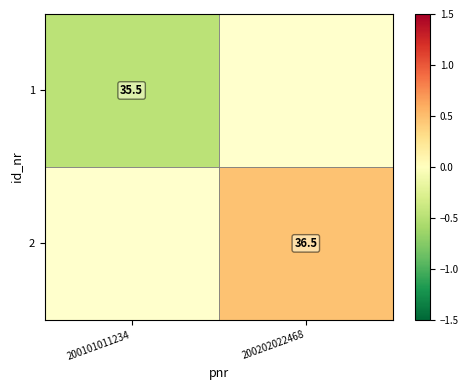

How many categories are shown in the chart?

2